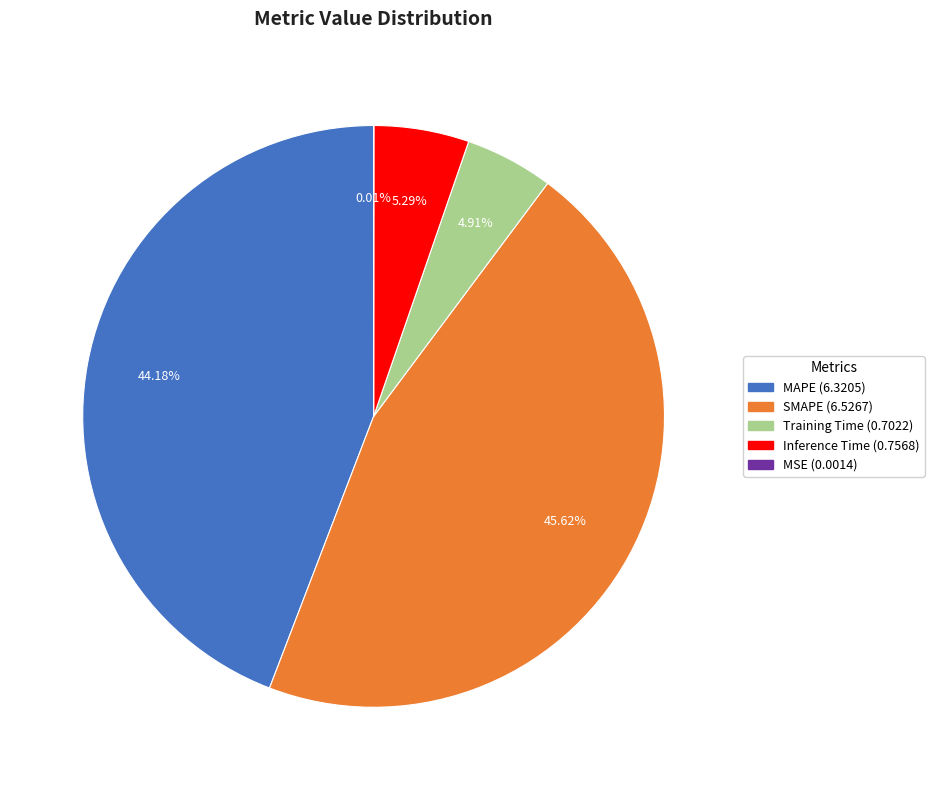

Which category has the biggest portion of the pie?

SMAPE